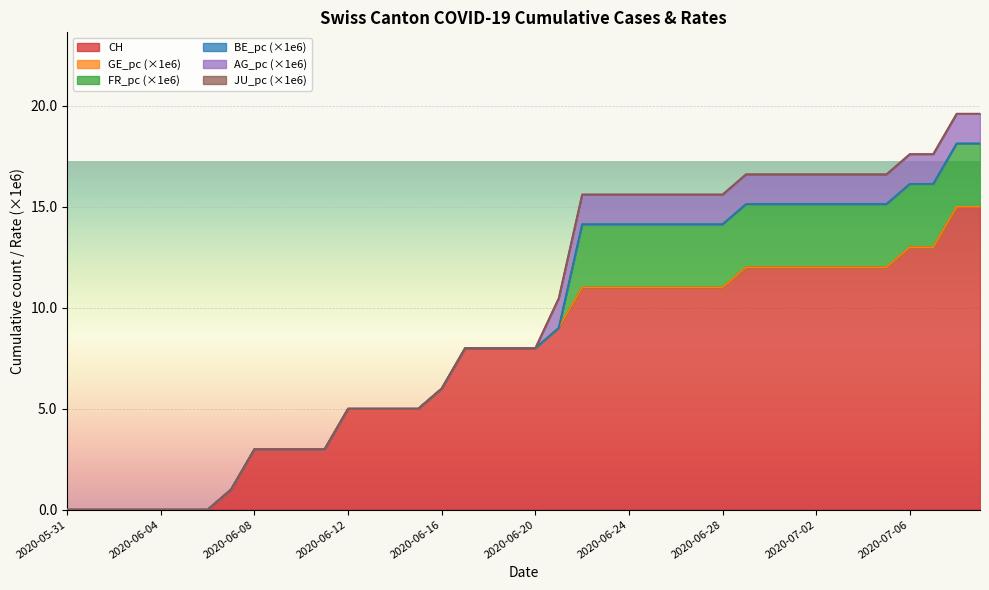

Count the number of data series in this chart.

6